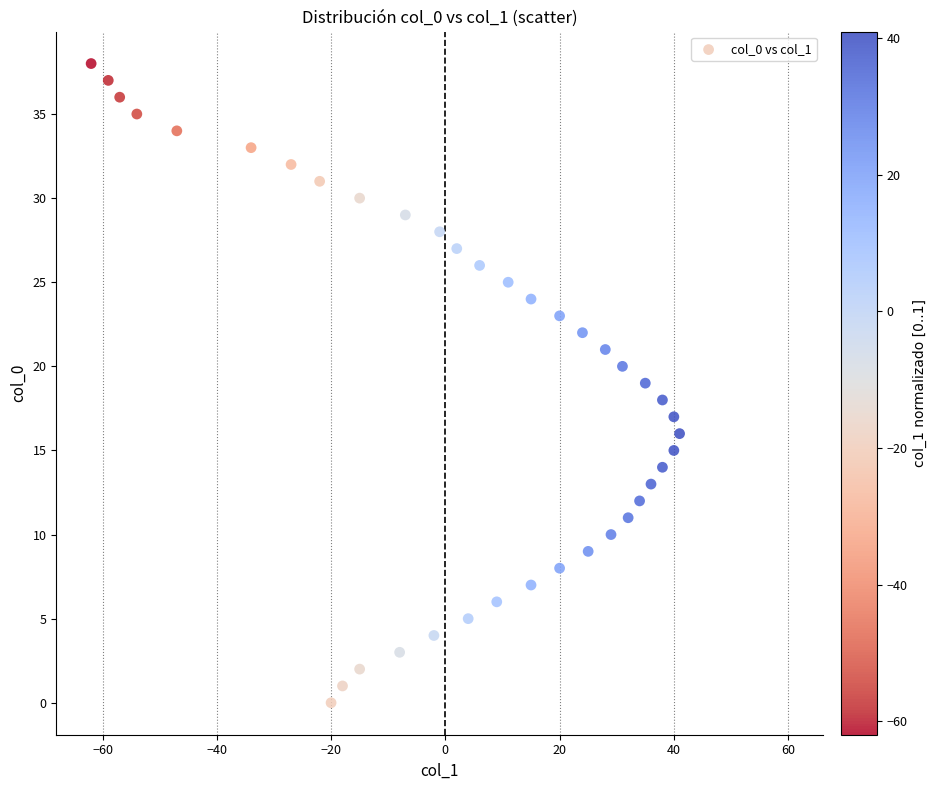

What is the range of X values (max minus min)?

103